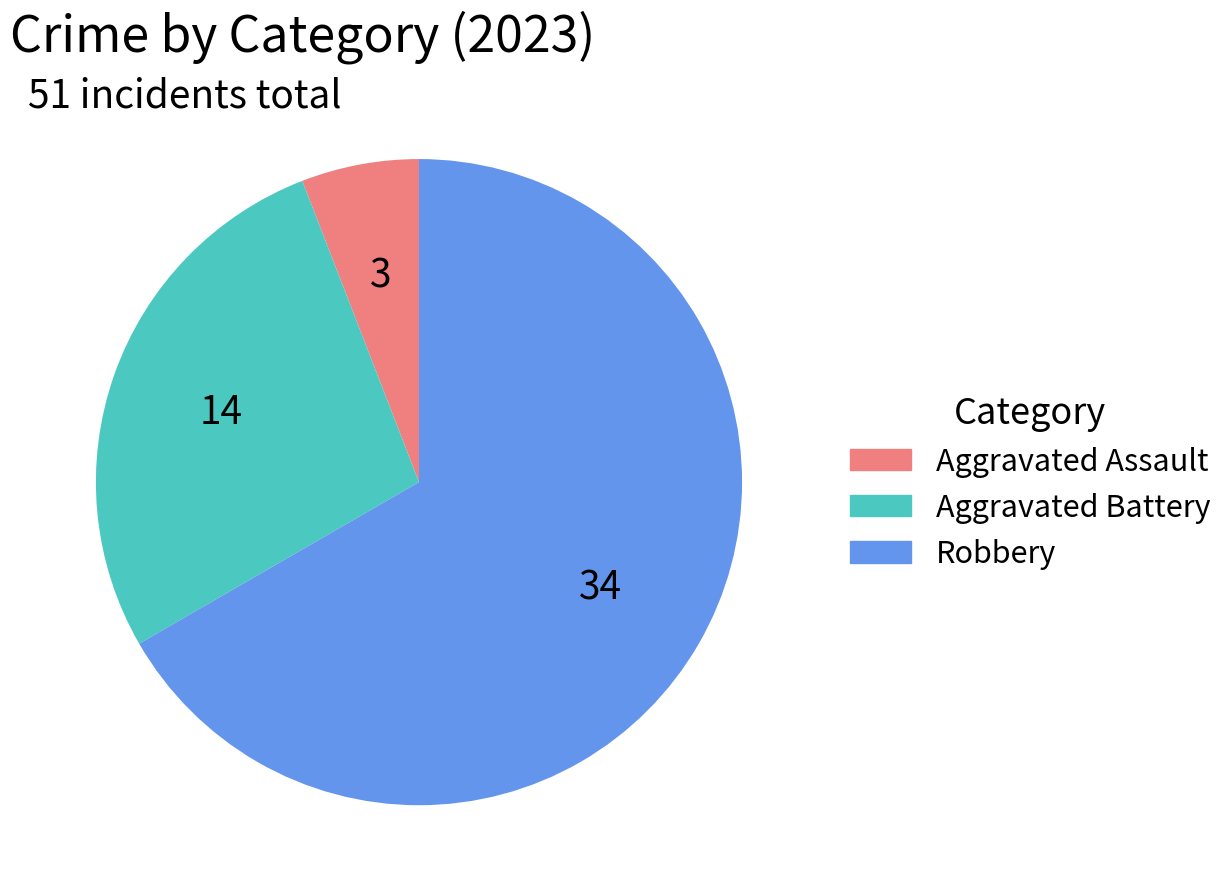

Rank the categories by value from highest to lowest.

Robbery, Aggravated Battery, Aggravated Assault